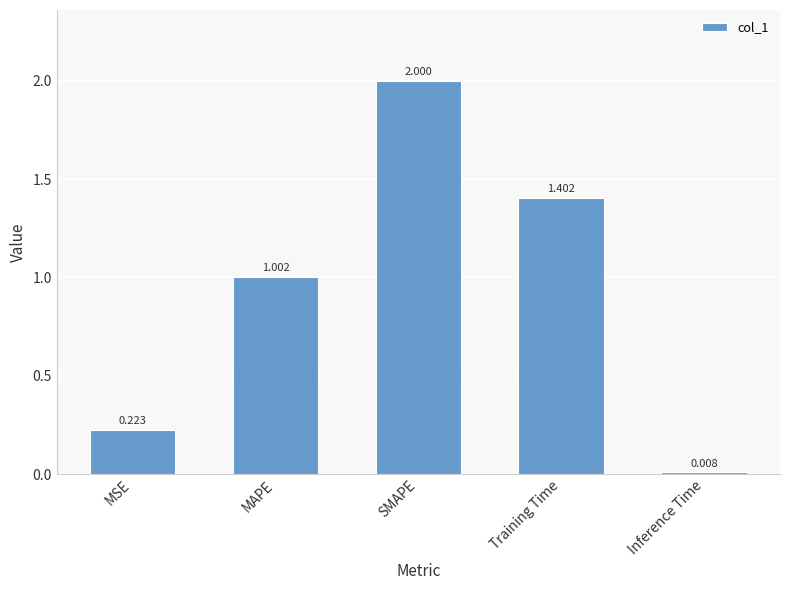

List the labels in order of value, smallest first.

Inference Time, MSE, MAPE, Training Time, SMAPE